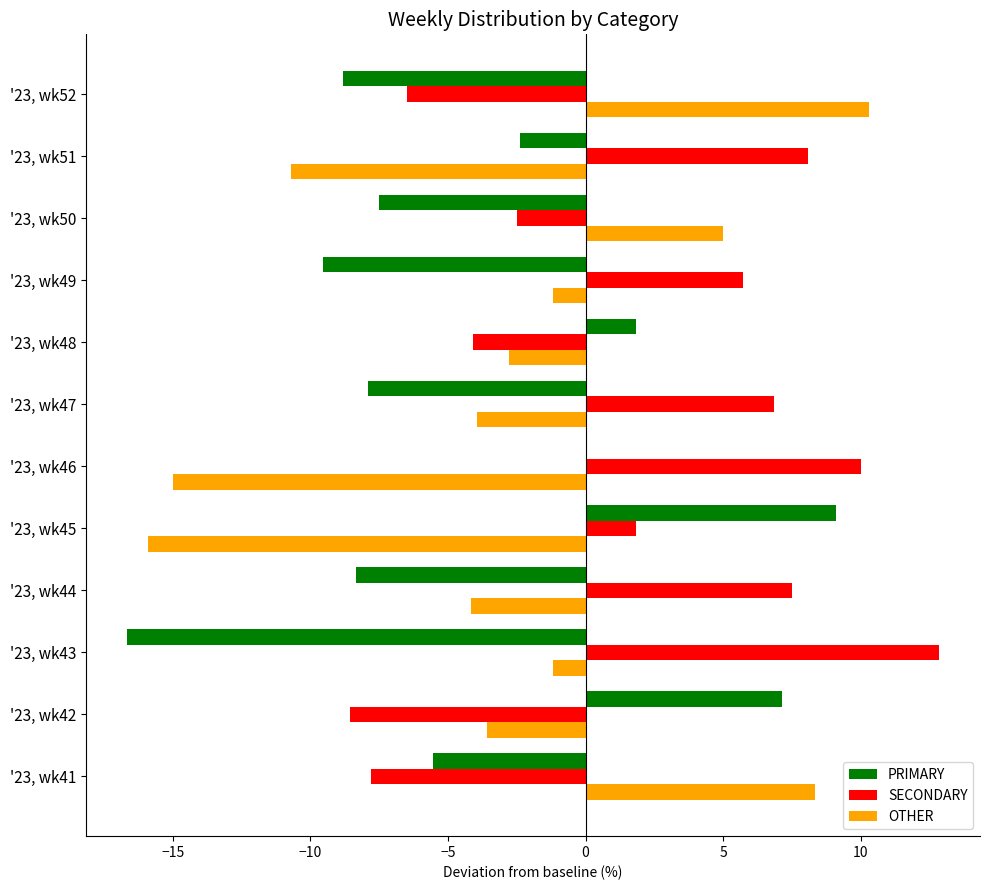

What is the total value across all series at '23, wk48?

-5.0